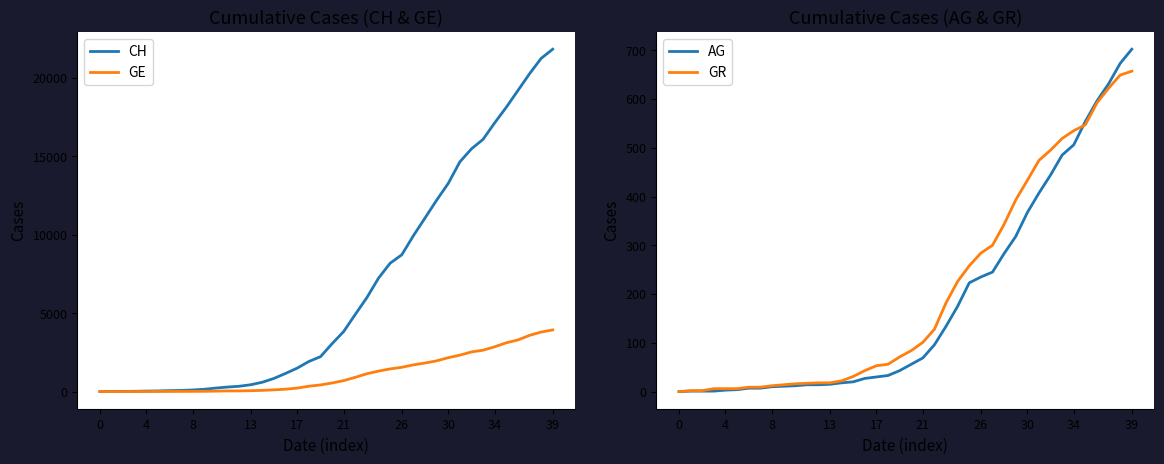

Is it true that AG equals 43 at 17?

False